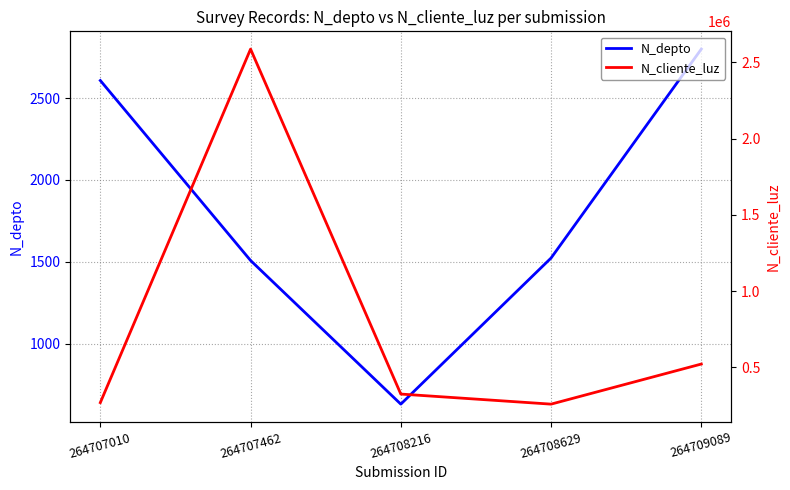

Which series has the widest spread of values?

N_cliente_luz